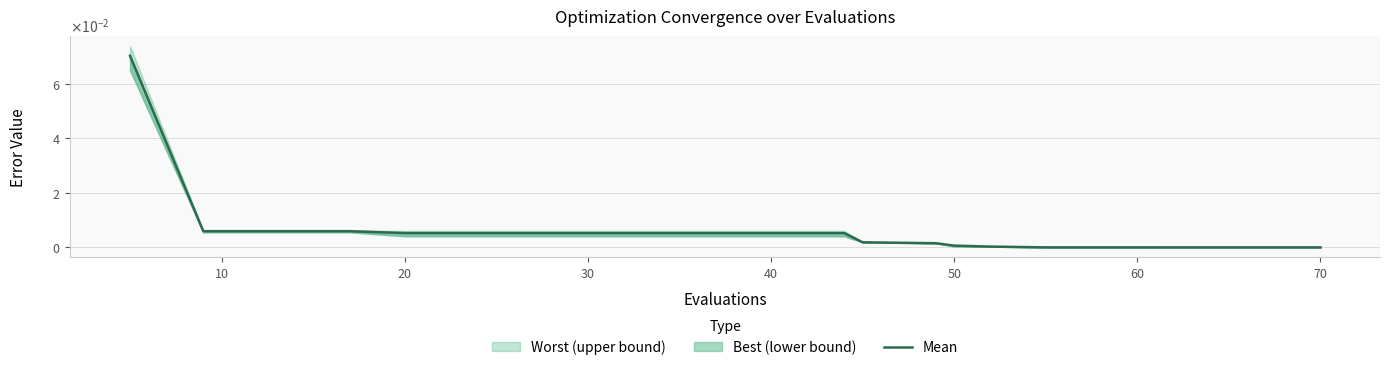

Reading left to right, list all the values displayed in this chart.

0.1	0.0	0.0	0.0	0.0	0.0	0.0	0.0	0.0	0.0	0.0	0.0	0.0	0.0	0.0	0.0	0.0	0.0	0.0	0.0